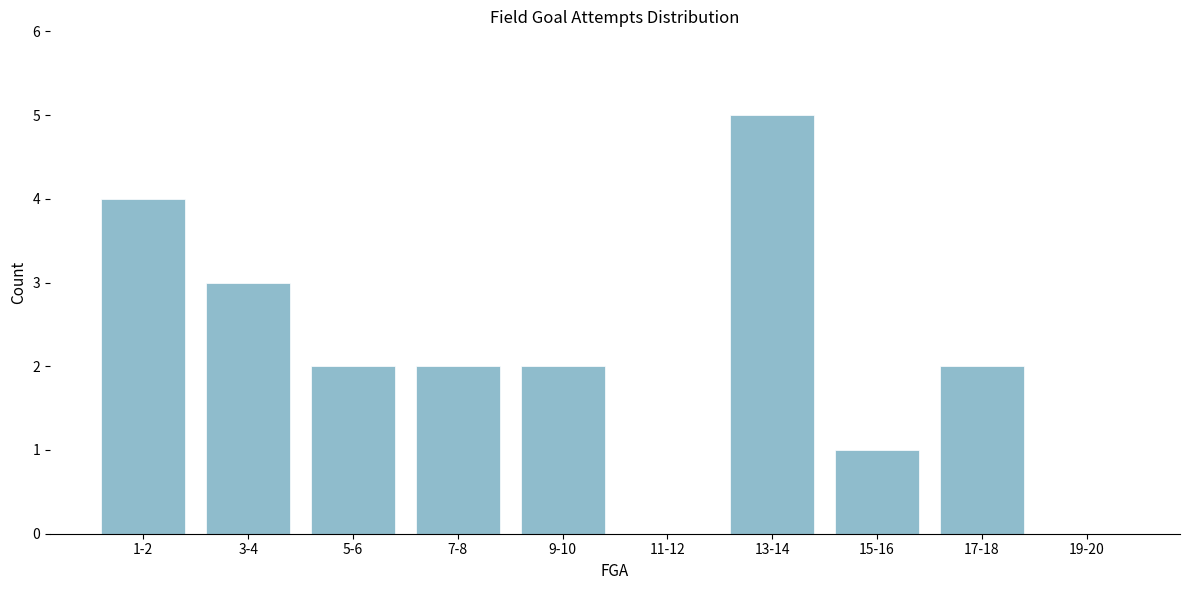

Reading left to right, list all the values displayed in this chart.

1-2=4	3-4=3	5-6=2	7-8=2	9-10=2	11-12=0	13-14=5	15-16=1	17-18=2	19-20=0